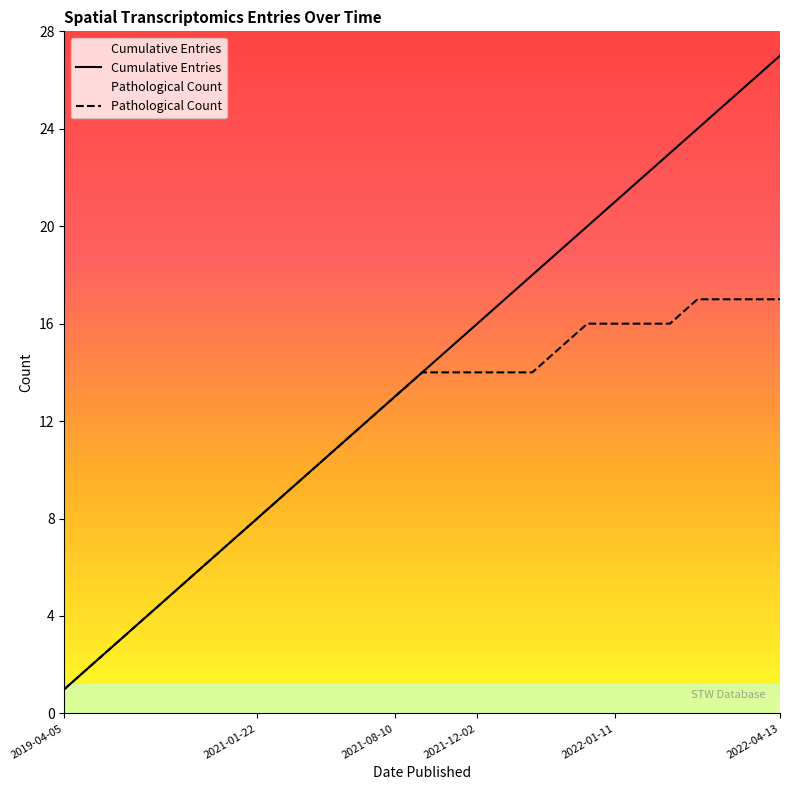

At which category does the chart reach its minimum across all series?

2019-04-05